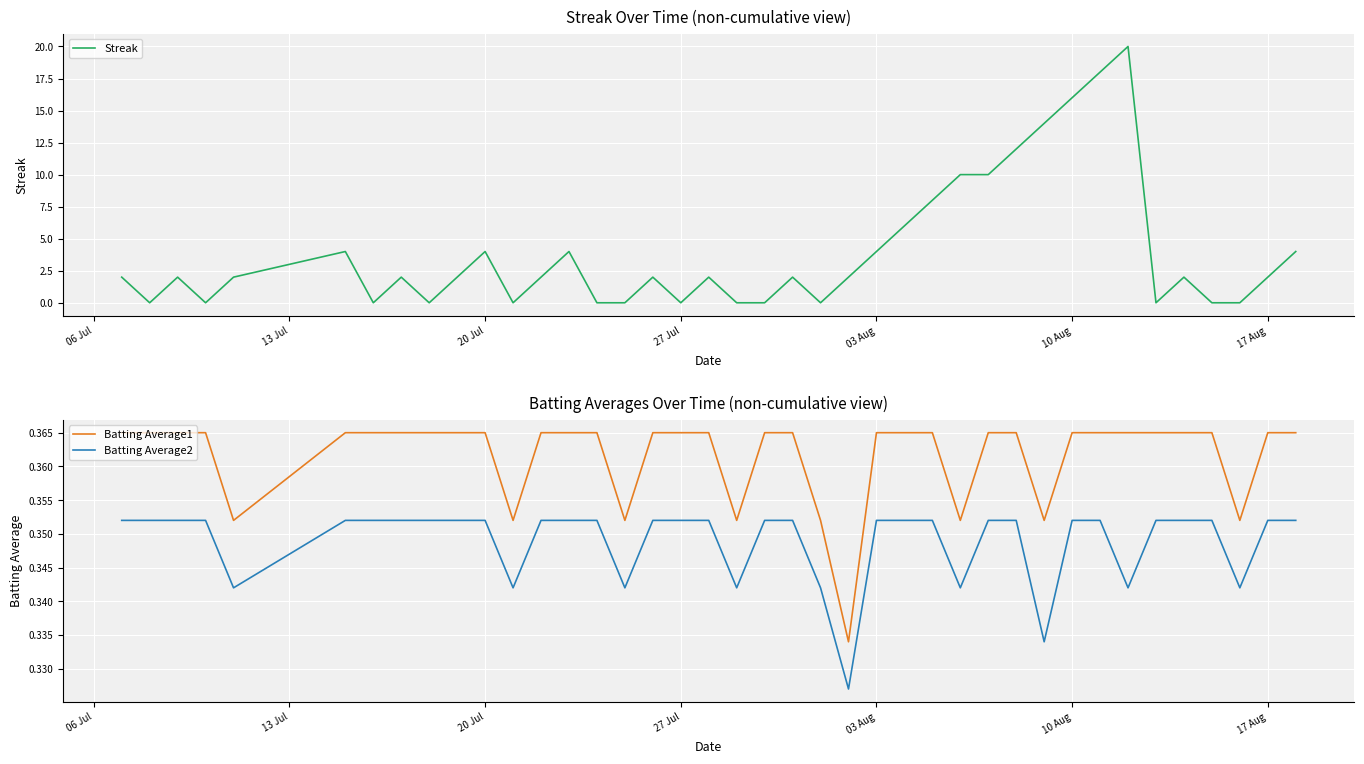

True or false: Batting Average2 and Batting Average1 cross at least once.

False